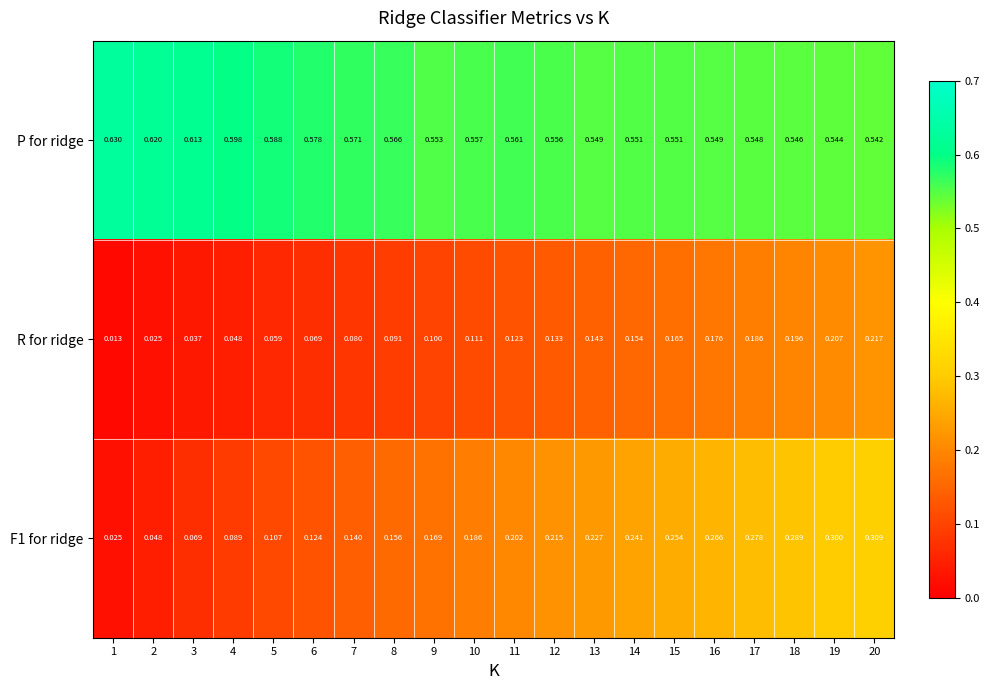

Is the value of P for ridge at 1 greater than the value of R for ridge at 5?

Yes